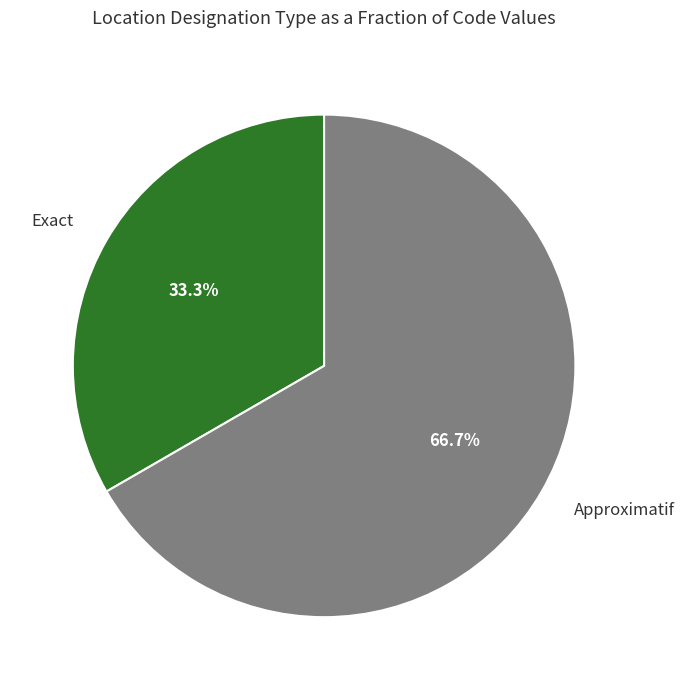

Does any single category account for the majority?

Yes